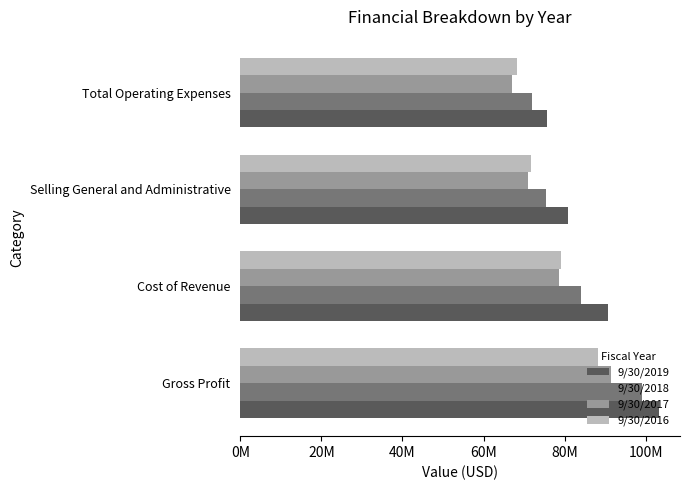

What are all the series names shown in the legend?

9/30/2019, 9/30/2018, 9/30/2017, 9/30/2016